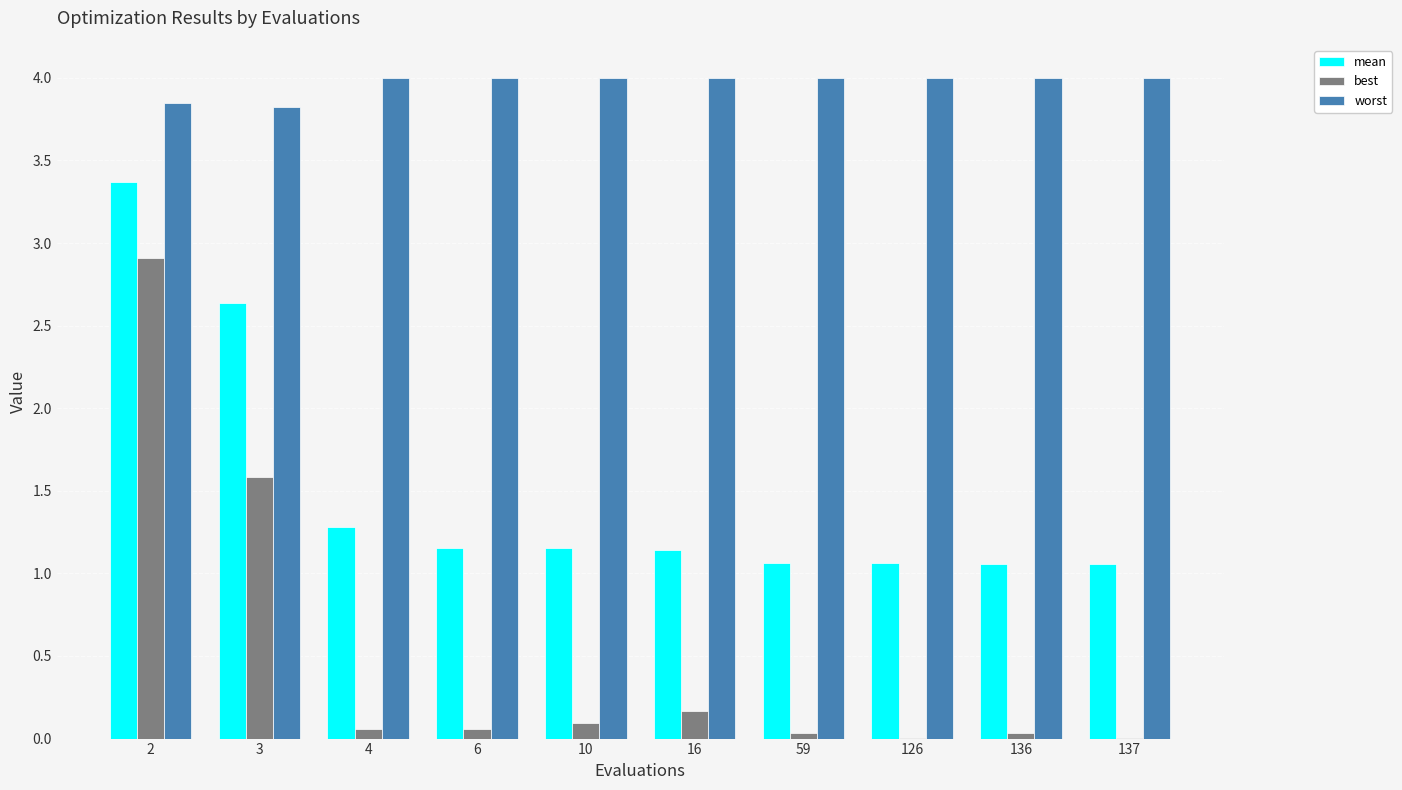

What are all the series names shown in the legend?

mean, best, worst